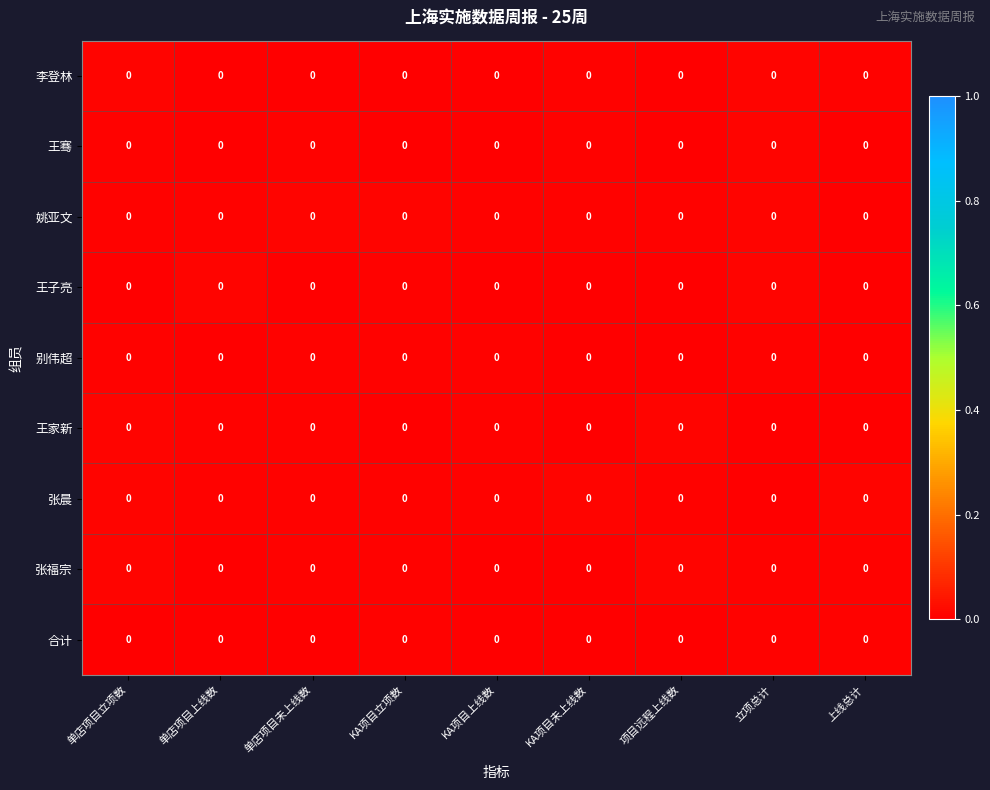

Which has a higher value, 立项总计 or 上线总计?

立项总计